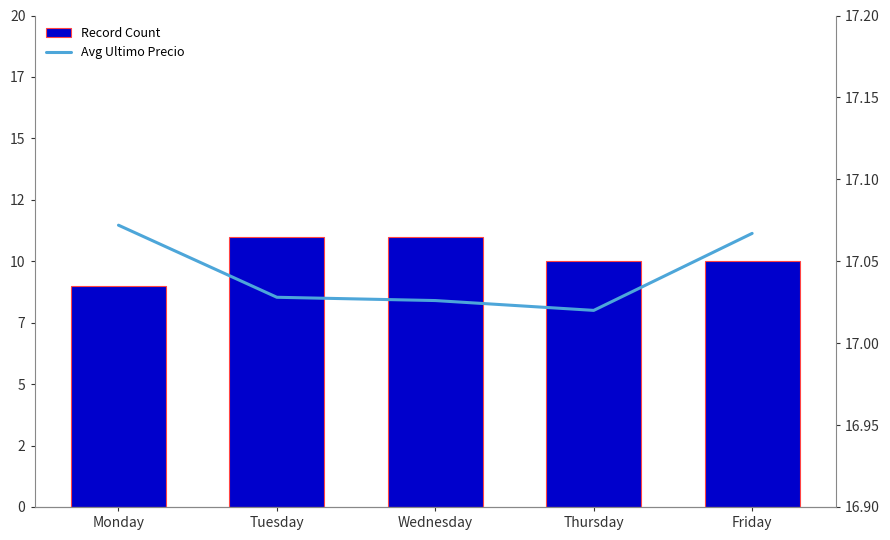

Reading left to right, what are all the values shown in this chart?

Record Count: Monday=9.0	Tuesday=11.0	Wednesday=11.0	Thursday=10.0	Friday=10.0
Avg Ultimo Precio: Monday=17.1	Tuesday=17.0	Wednesday=17.0	Thursday=17.0	Friday=17.1